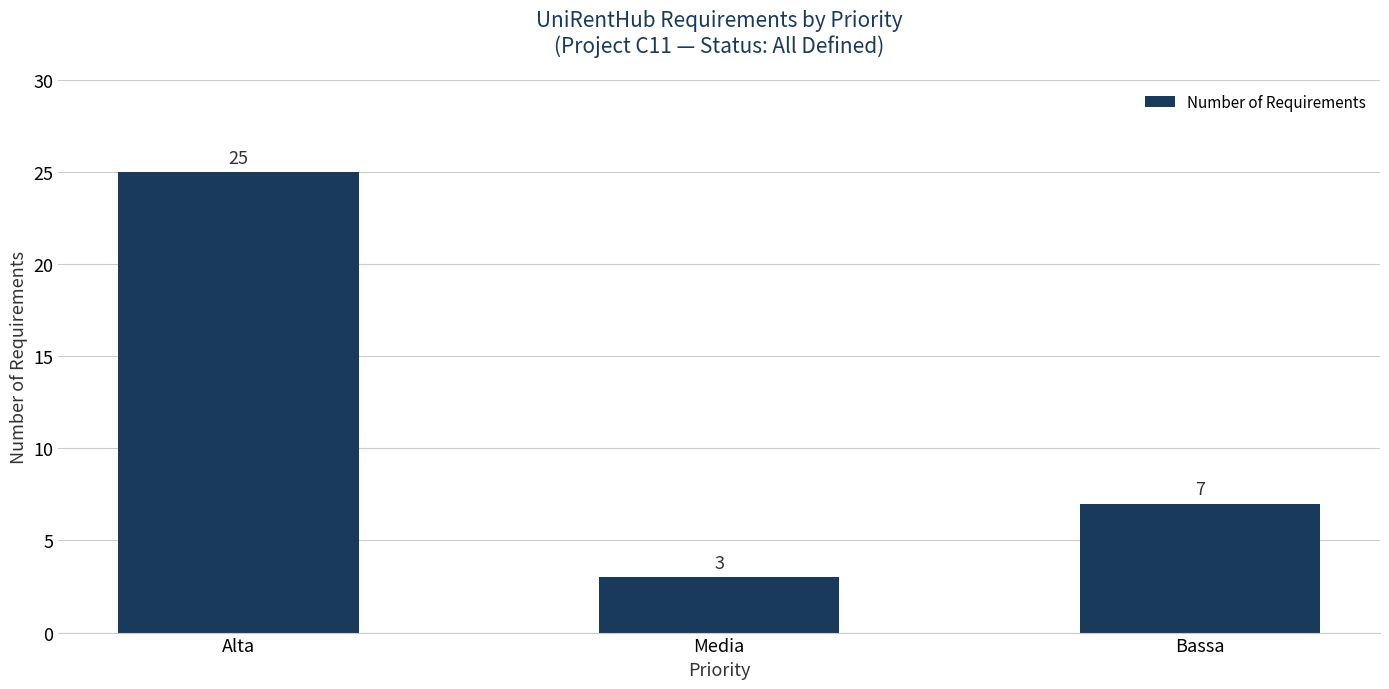

Is it true that the value at Bassa is 7?

True